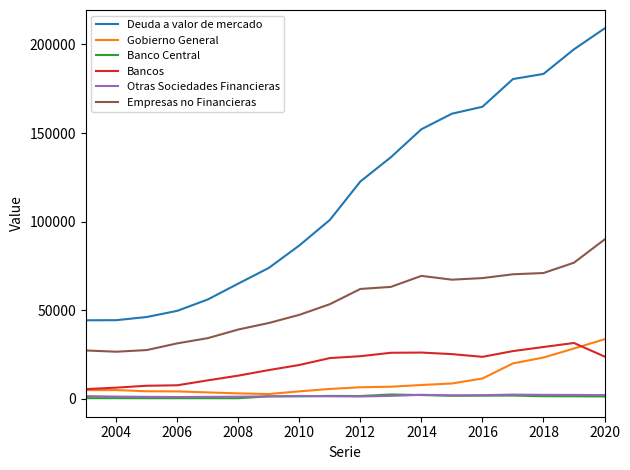

Which series has the widest spread of values?

Deuda a valor de mercado